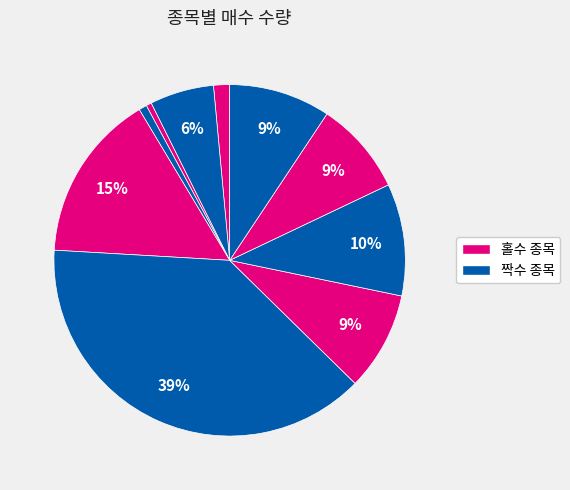

How many slices are in this pie chart?

10